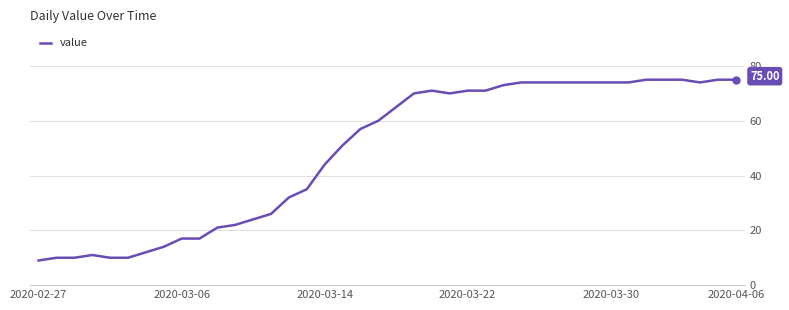

What is the difference between the maximum and minimum values?

66